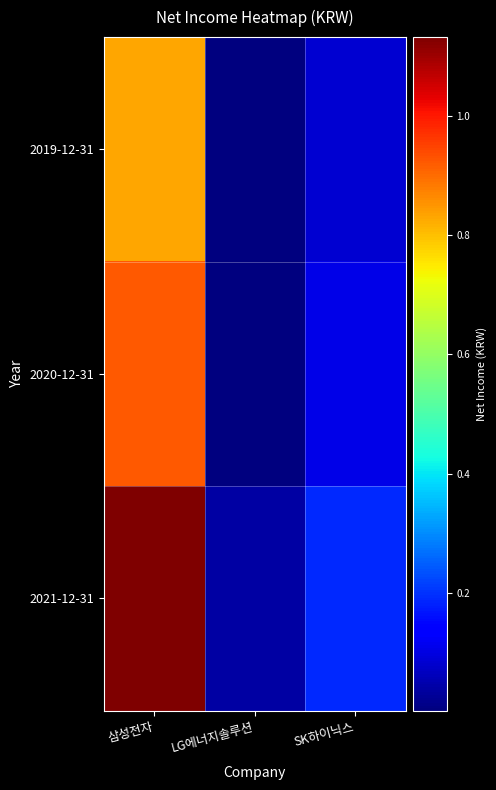

Reading left to right, list all the values displayed in this chart.

2019-12-31: 삼성전자=83161332000	LG에너지솔루션=224048000	SK하이닉스=8171919000
2020-12-31: 삼성전자=92318692000	LG에너지솔루션=224048000	SK하이닉스=10810629000
2021-12-31: 삼성전자=113193457000	LG에너지솔루션=3898783000	SK하이닉스=18952192000